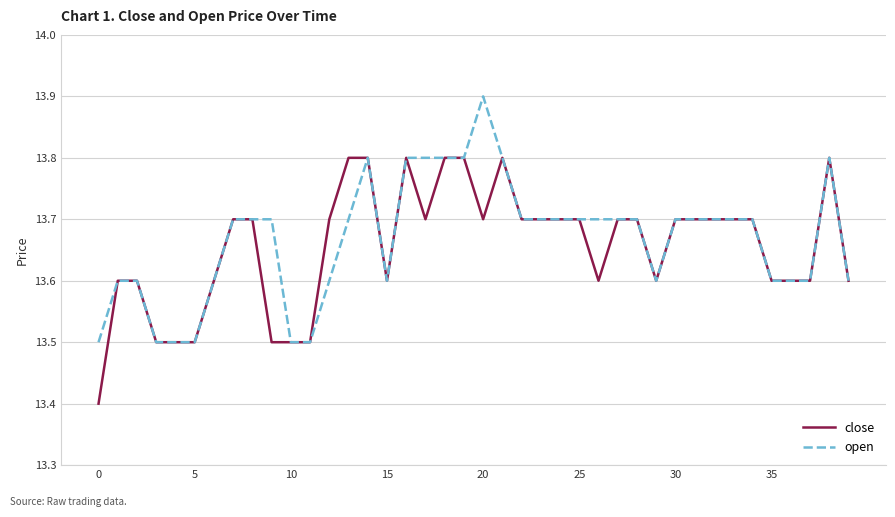

What is the minimum value for close?

13.4